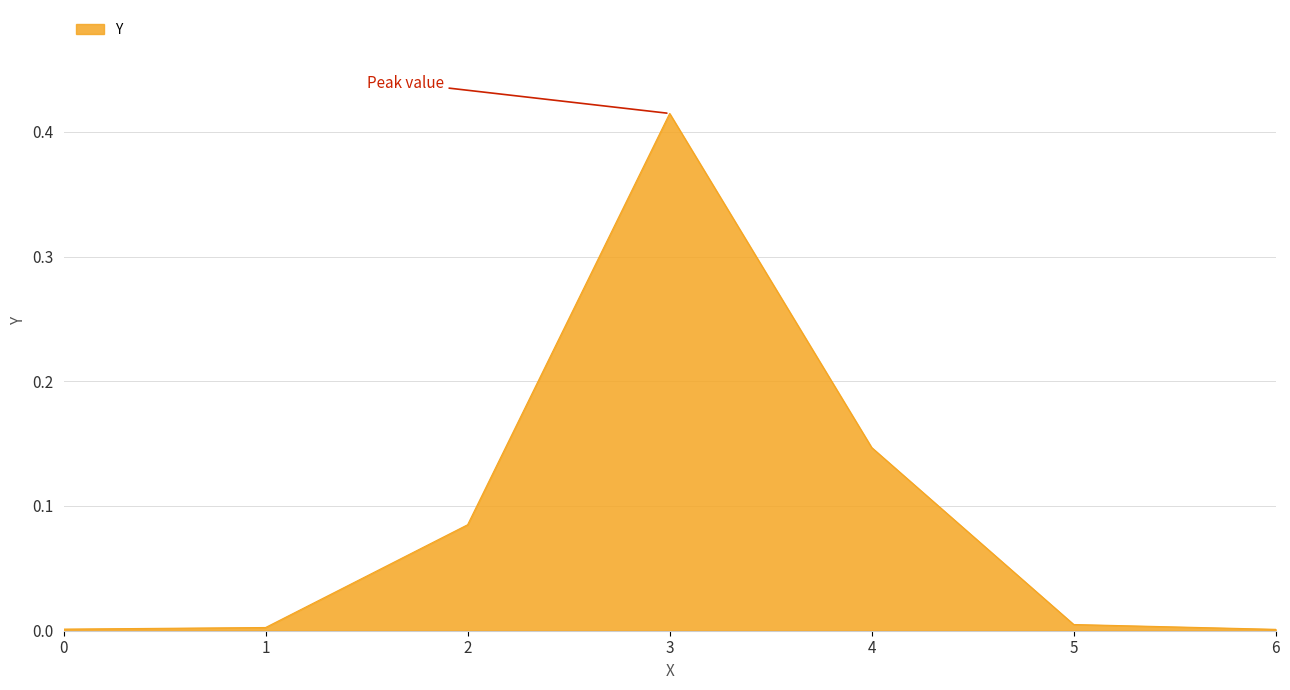

True or false: the data shows 0.2 at 3.

False